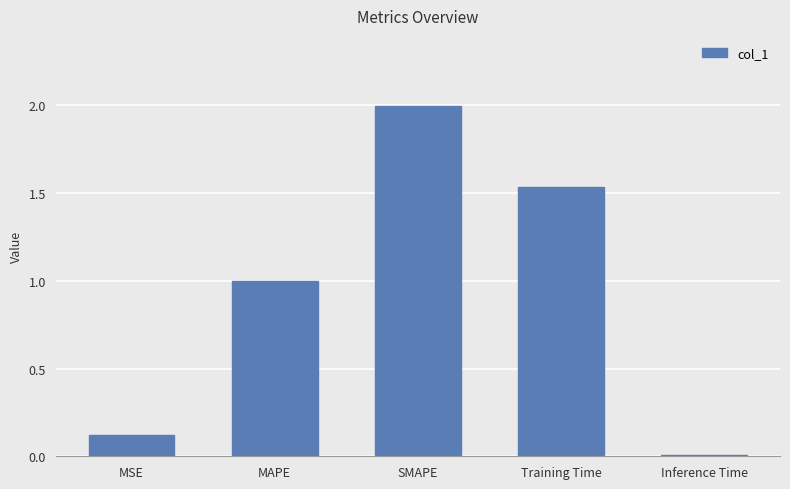

True or false: the data shows 0.0 at Inference Time.

True